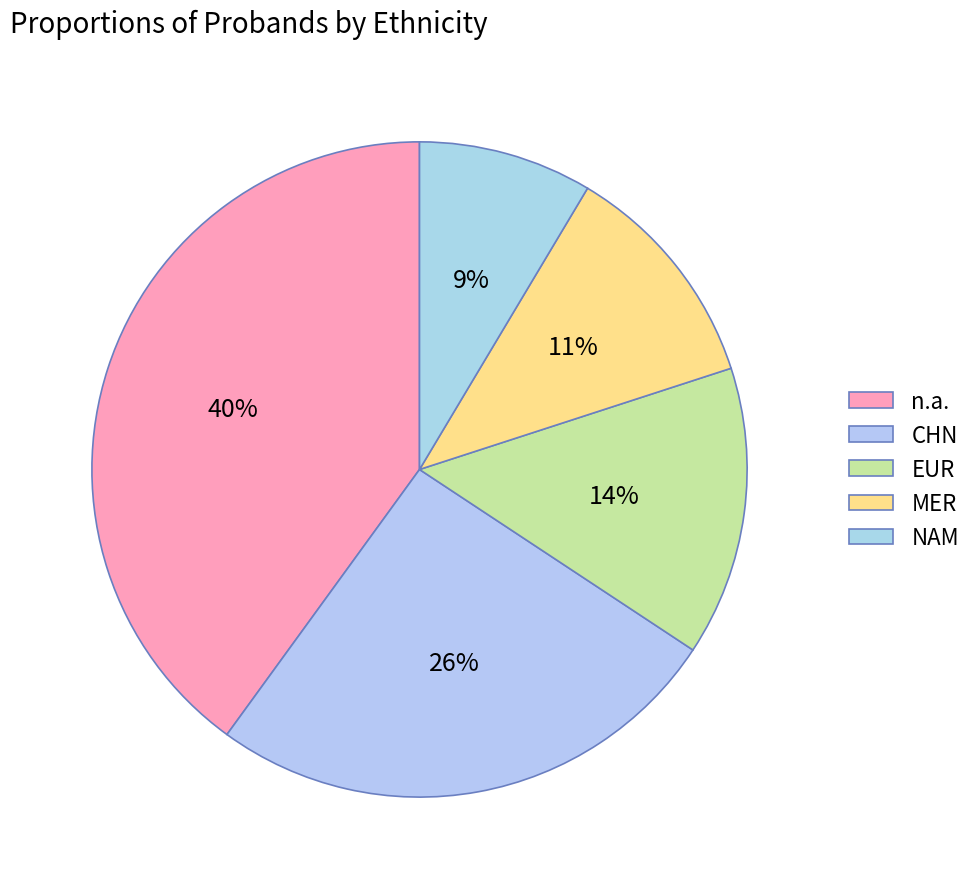

What is the ratio of the value at NAM to the value at CHN?

0.3